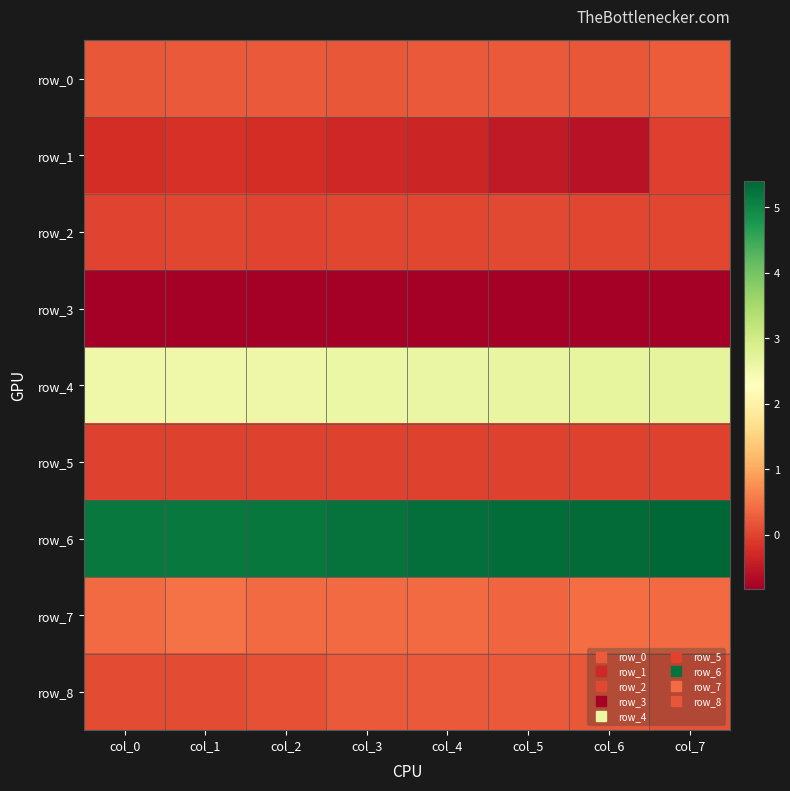

Which series has the largest total across all categories?

row_6